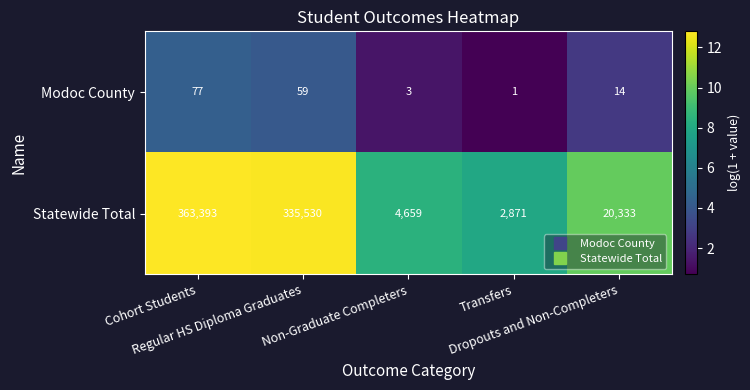

What is the difference between the maximum and minimum values in the Modoc County series?

76